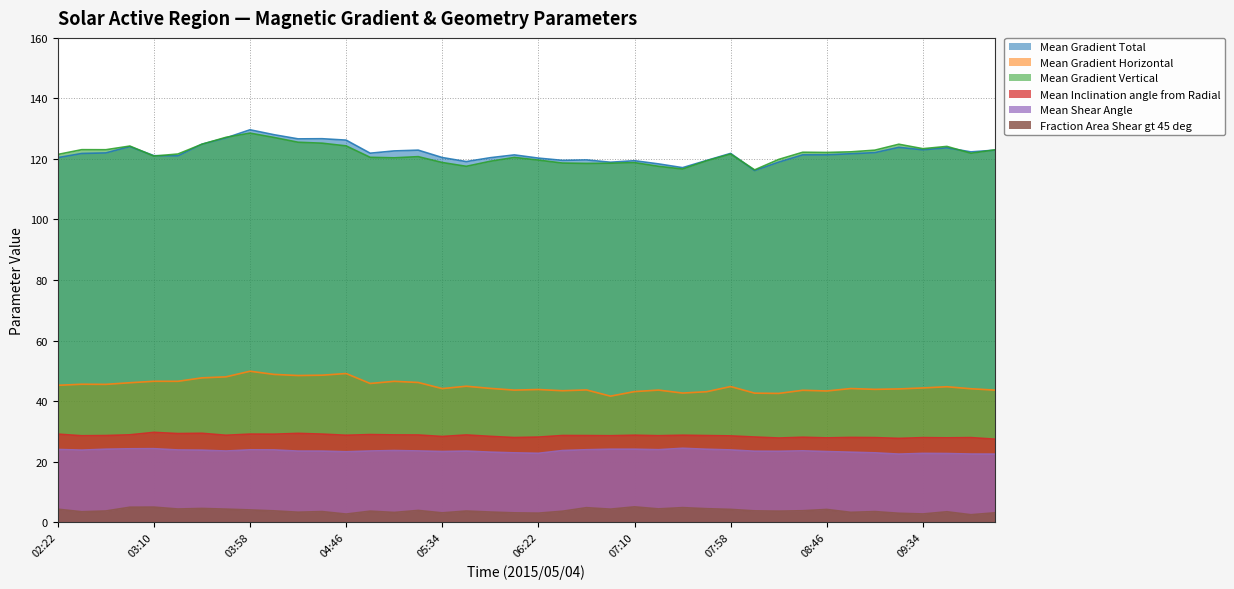

What are all the series names shown in the legend?

Mean Gradient Total, Mean Gradient Horizontal, Mean Gradient Vertical, Mean Inclination angle from Radial, Mean Shear Angle, Fraction Area Shear gt 45 deg